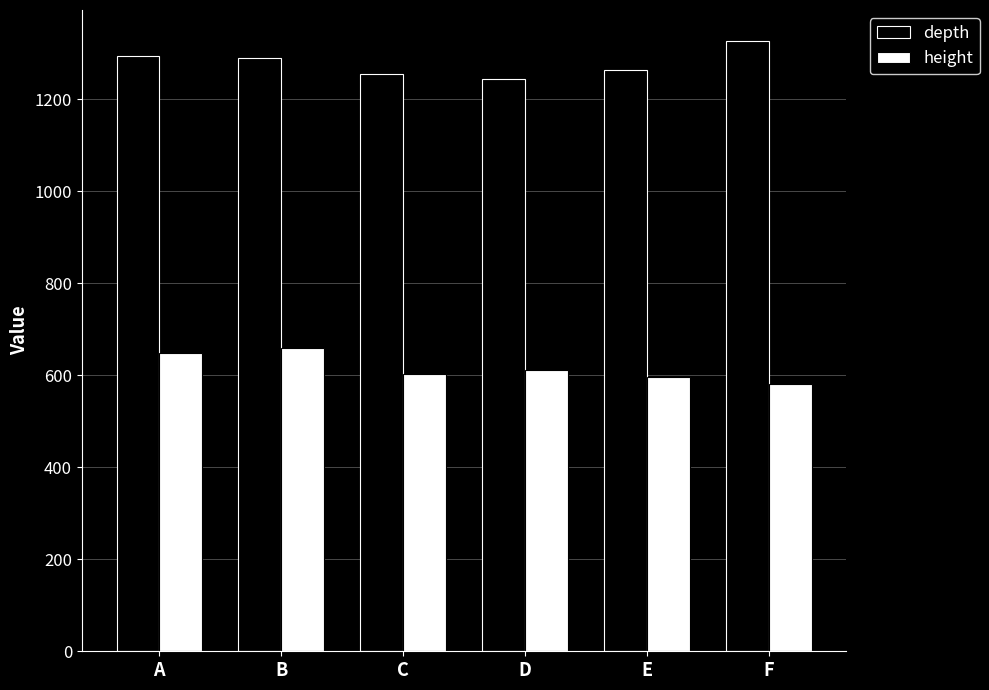

What is the value of the height bar at the 4th from the left?

611.7